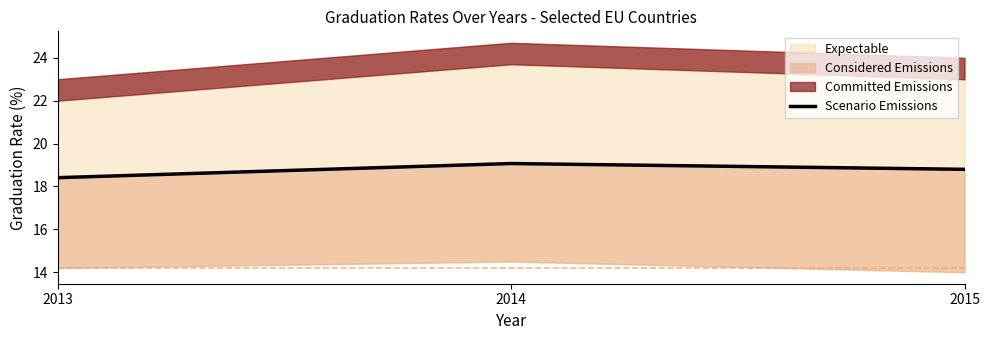

The chart shows a value of 26.7 at 2014. True or false?

False